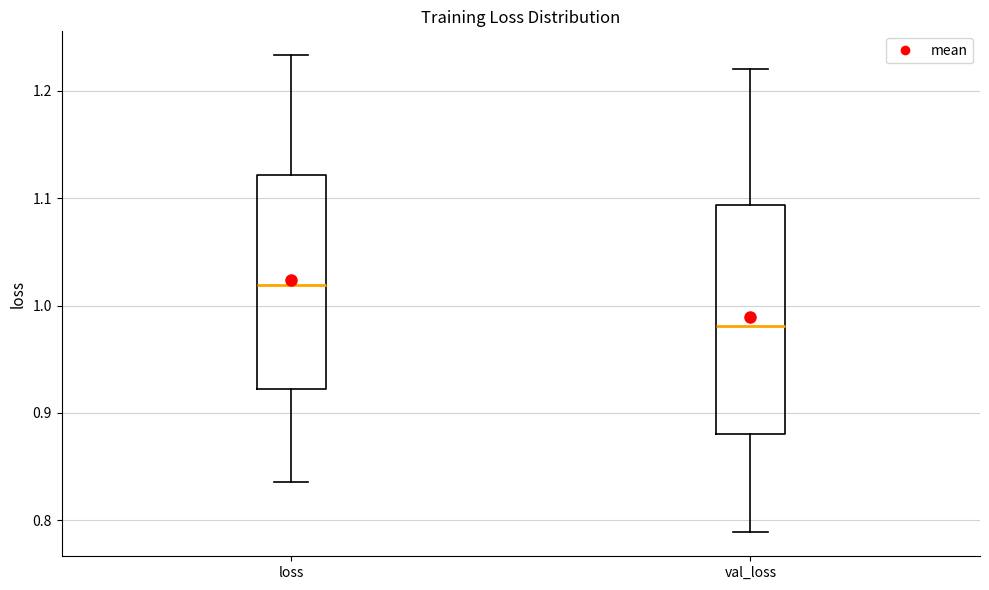

Where does the upper whisker of the box for loss end on the y-axis? The values are not printed on the chart, so give them approximately, as read against the axis.

1.23